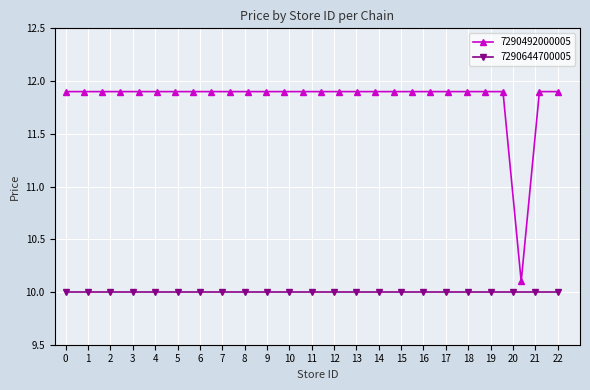

How many interior local valleys (lower than both neighbors) does the data have?

1